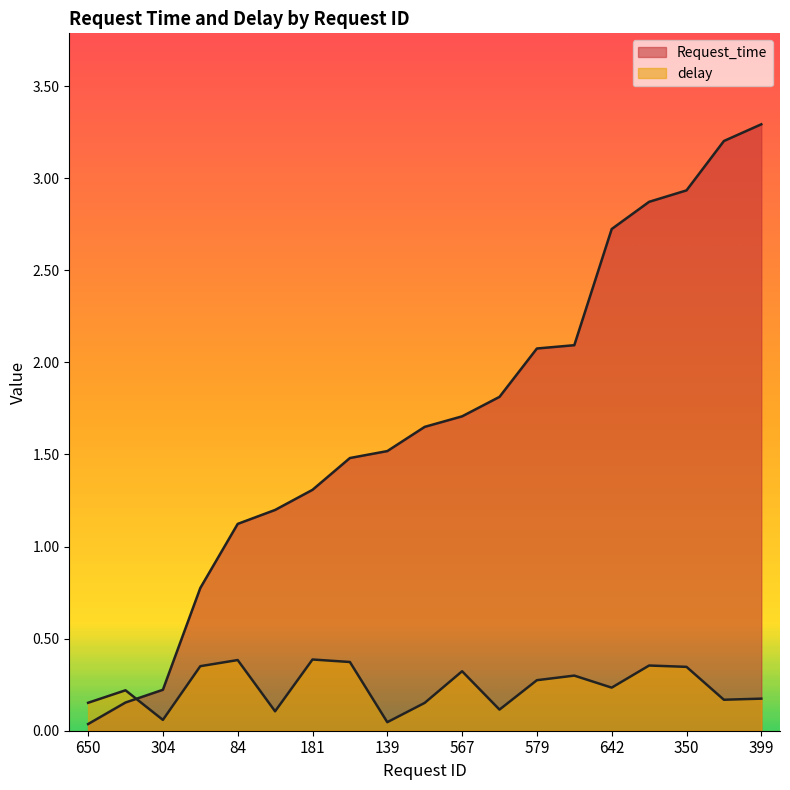

What is the total value across all series at 520?

1.8